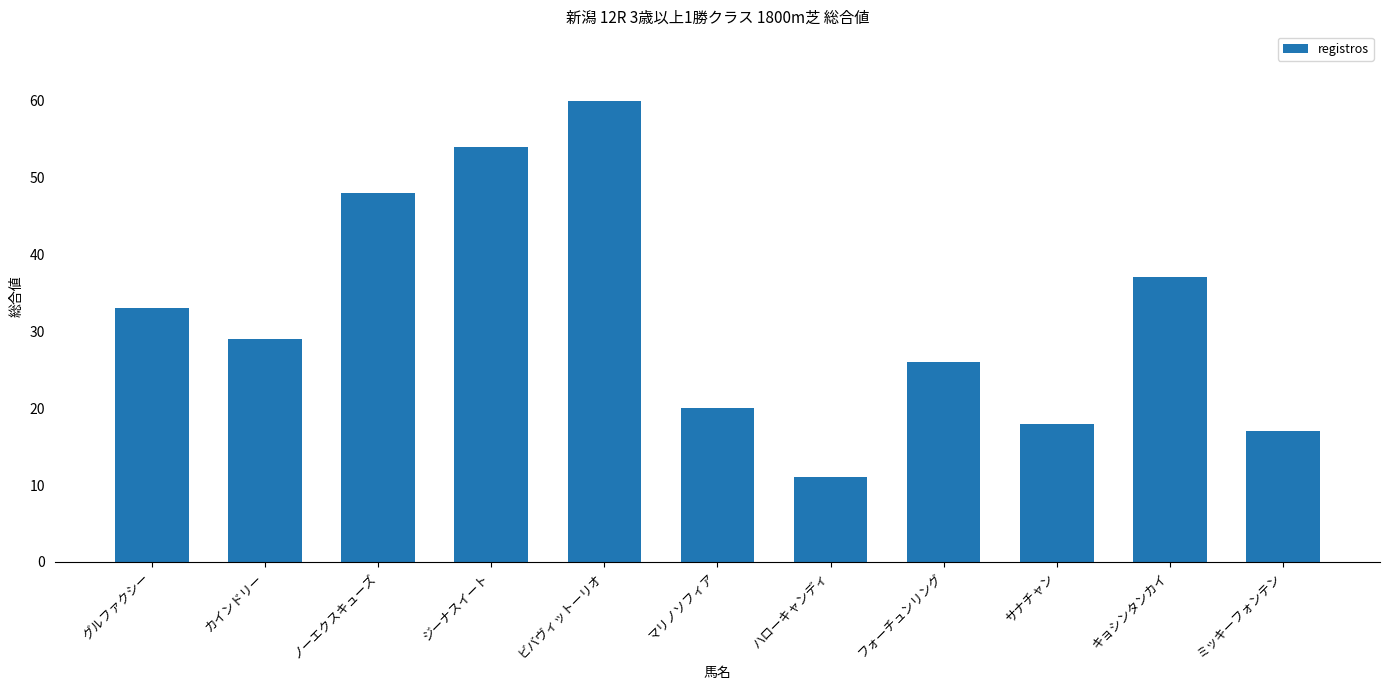

Reading left to right, list all the values displayed in this chart.

33	29	48	54	60	20	11	26	18	37	17